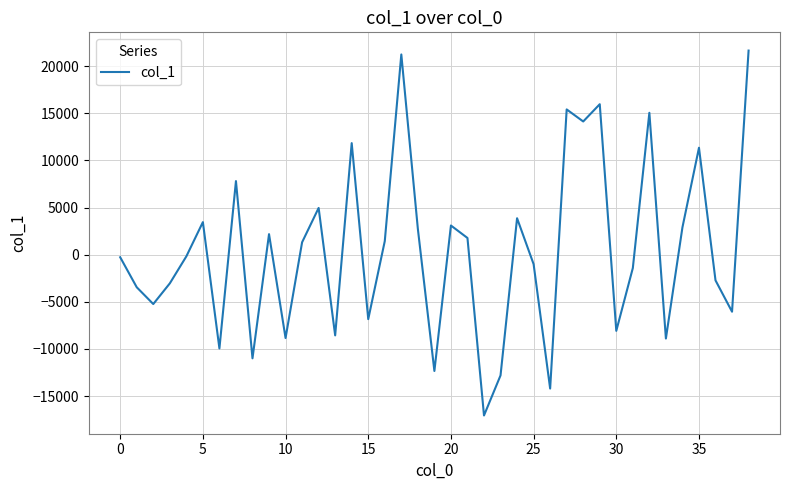

Count the number of data series in this chart.

1